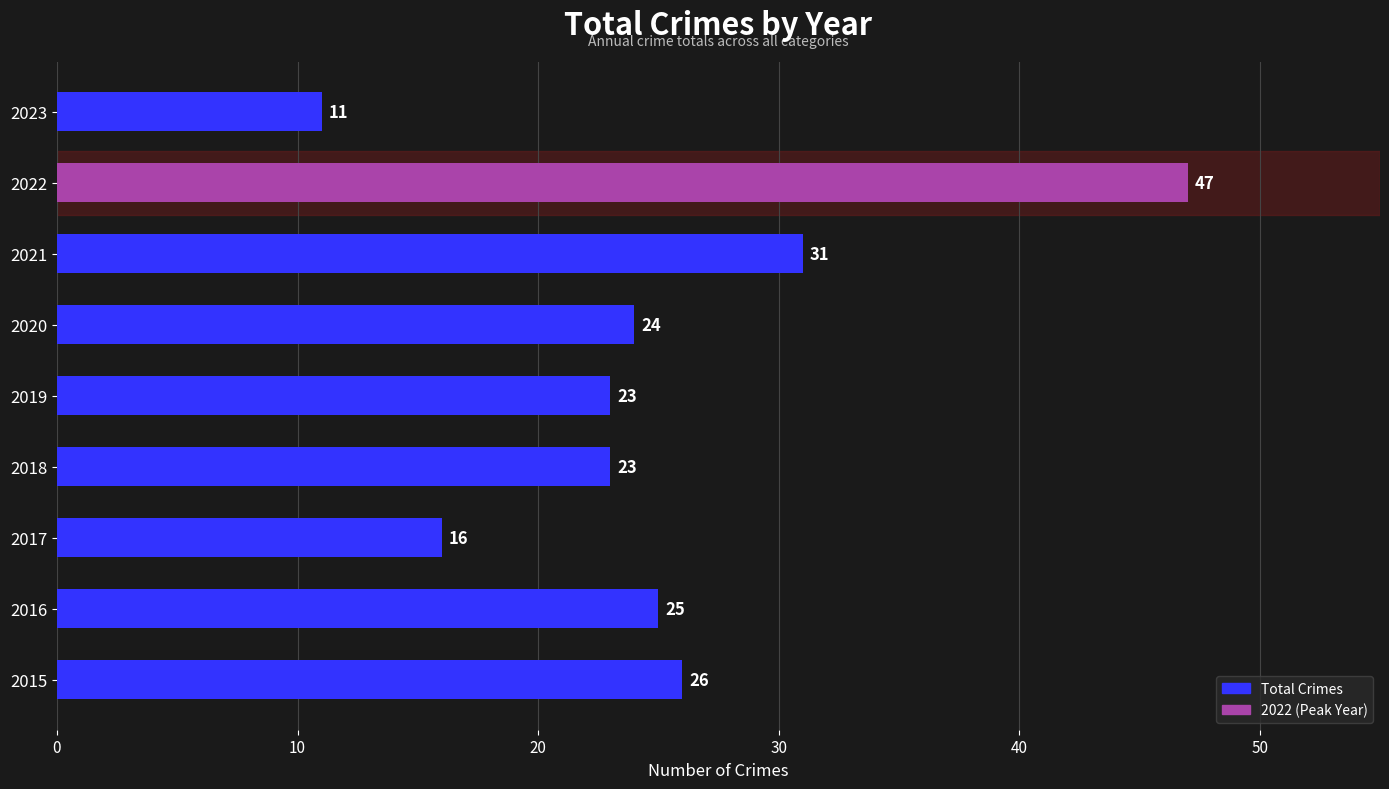

Where is the data nearest to the value 29?

2021